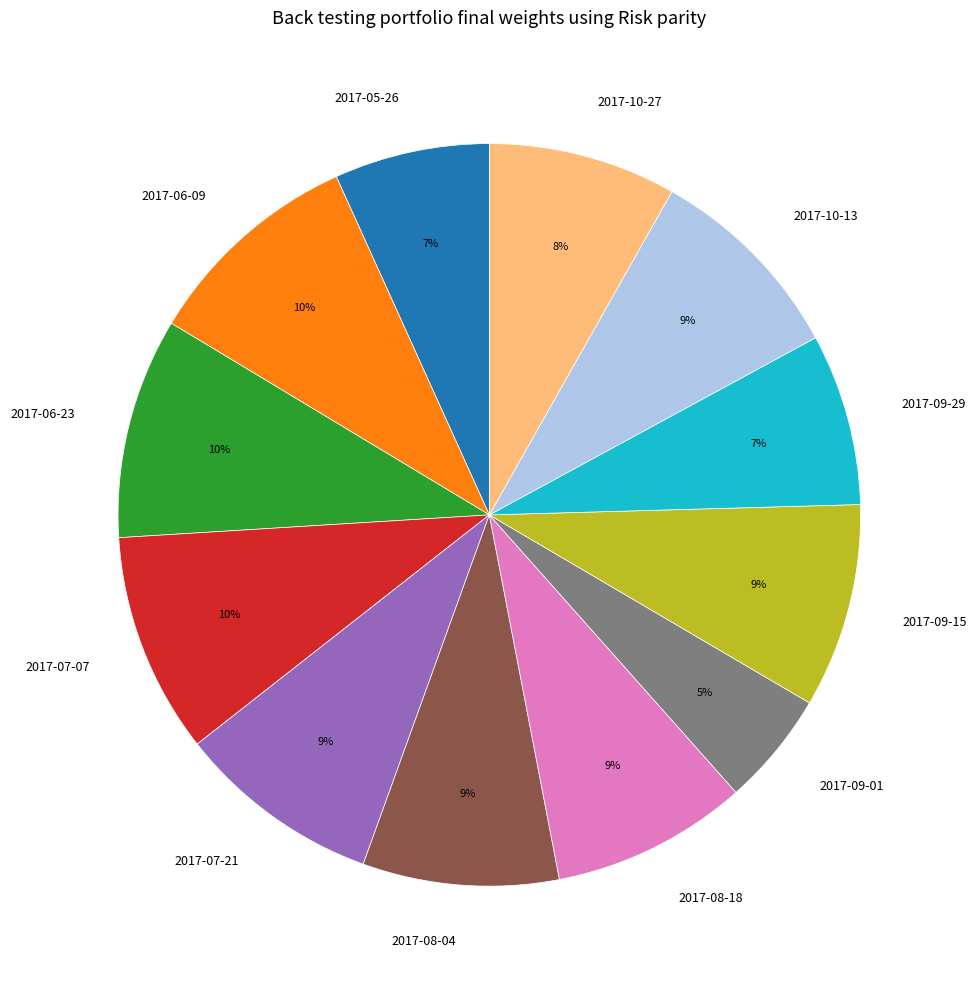

How many segments does this pie chart have?

12